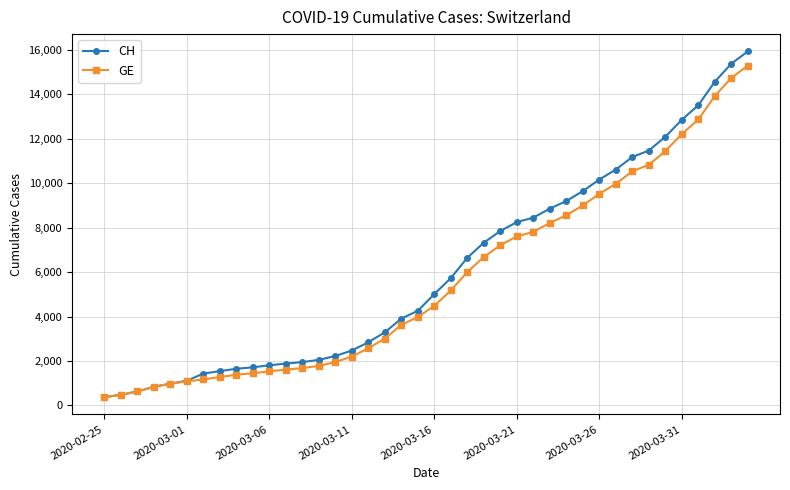

What is the smallest value displayed?

375